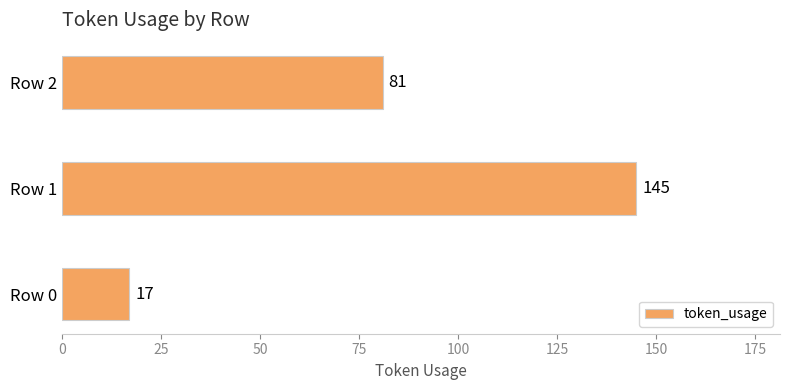

What is the change in value from Row 1 to Row 2?

-64